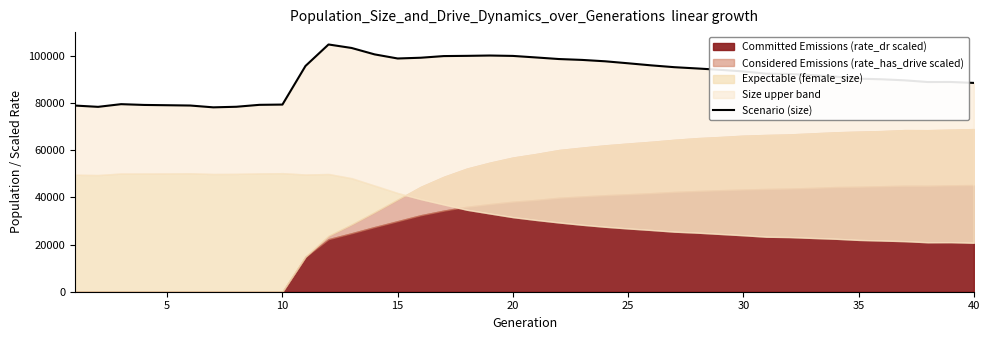

What is the maximum value shown in the chart?

104804